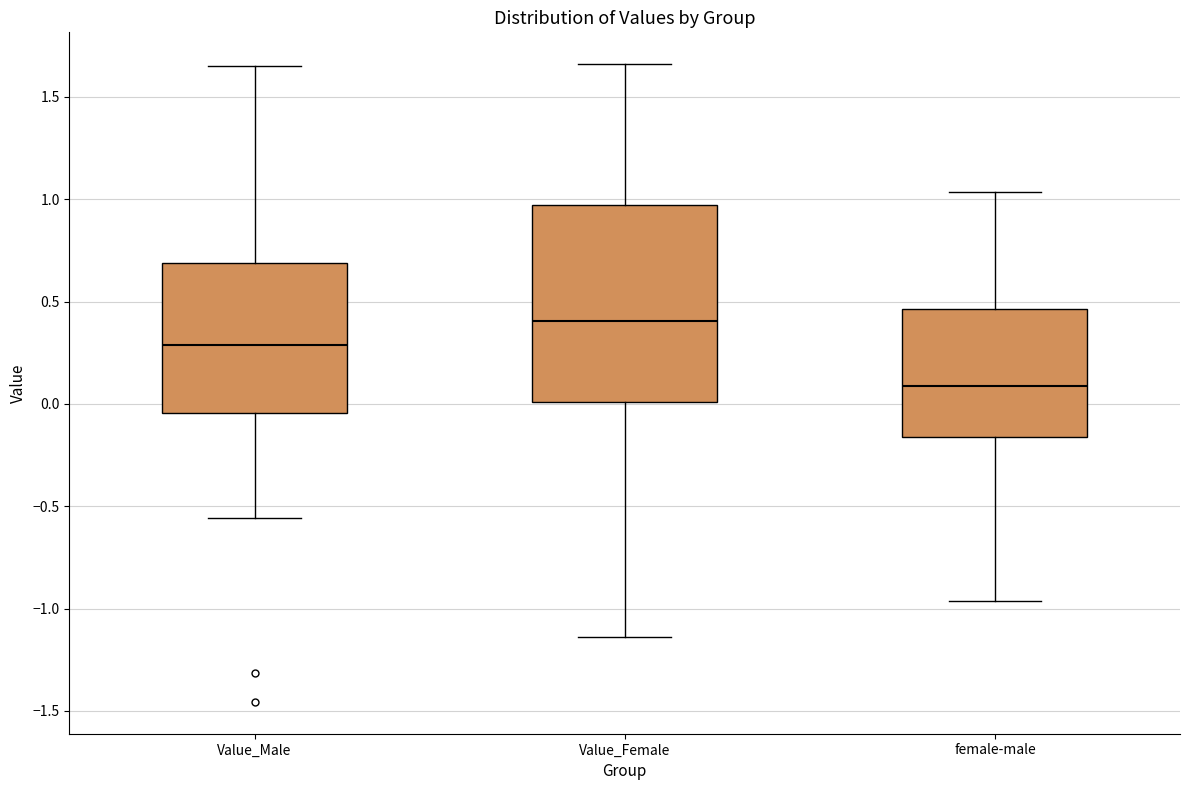

Where does the median line of the box for Value_Female sit on the y-axis? The values are not printed on the chart, so give them approximately, as read against the axis.

0.40